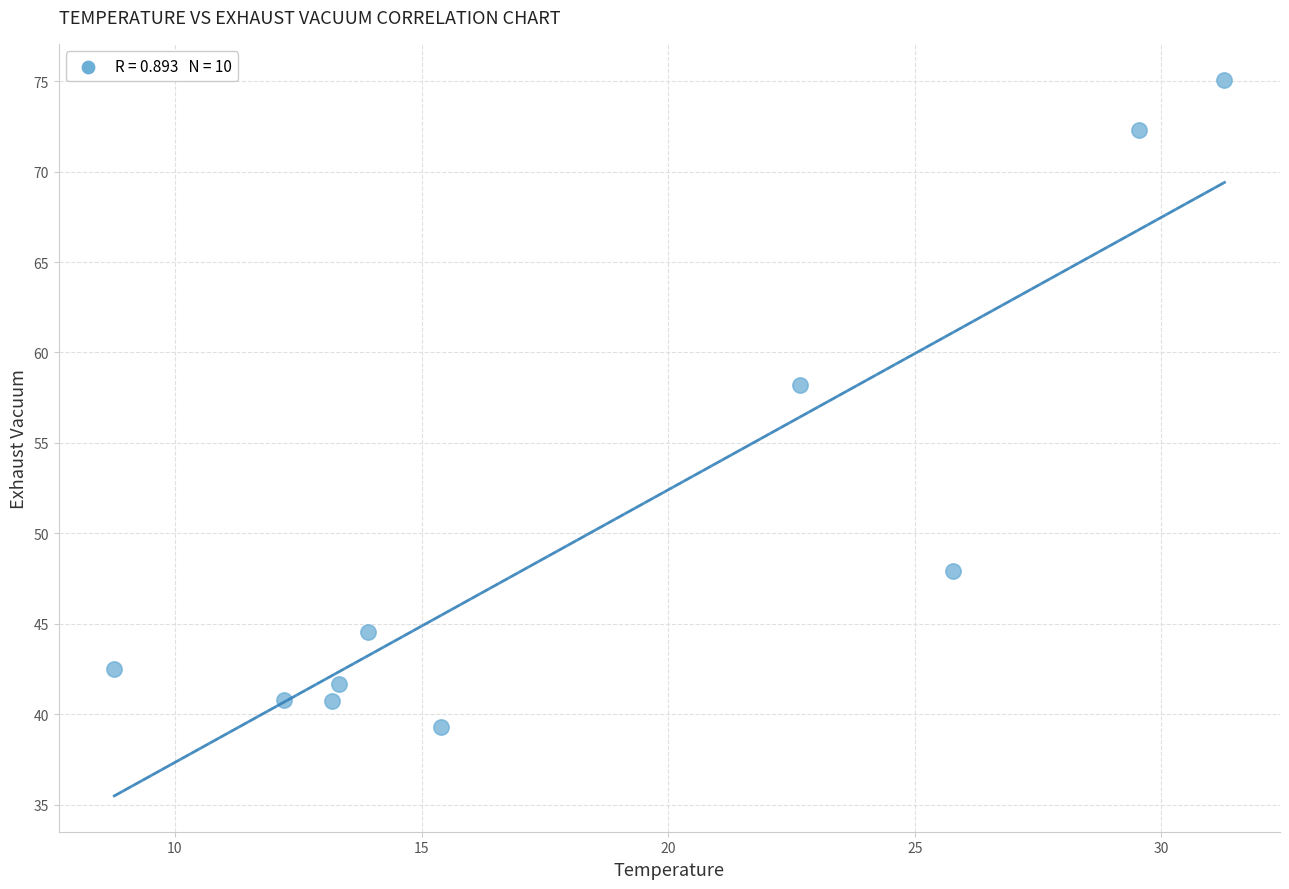

What Y value in the scatter plot is closest to 57?

58.2